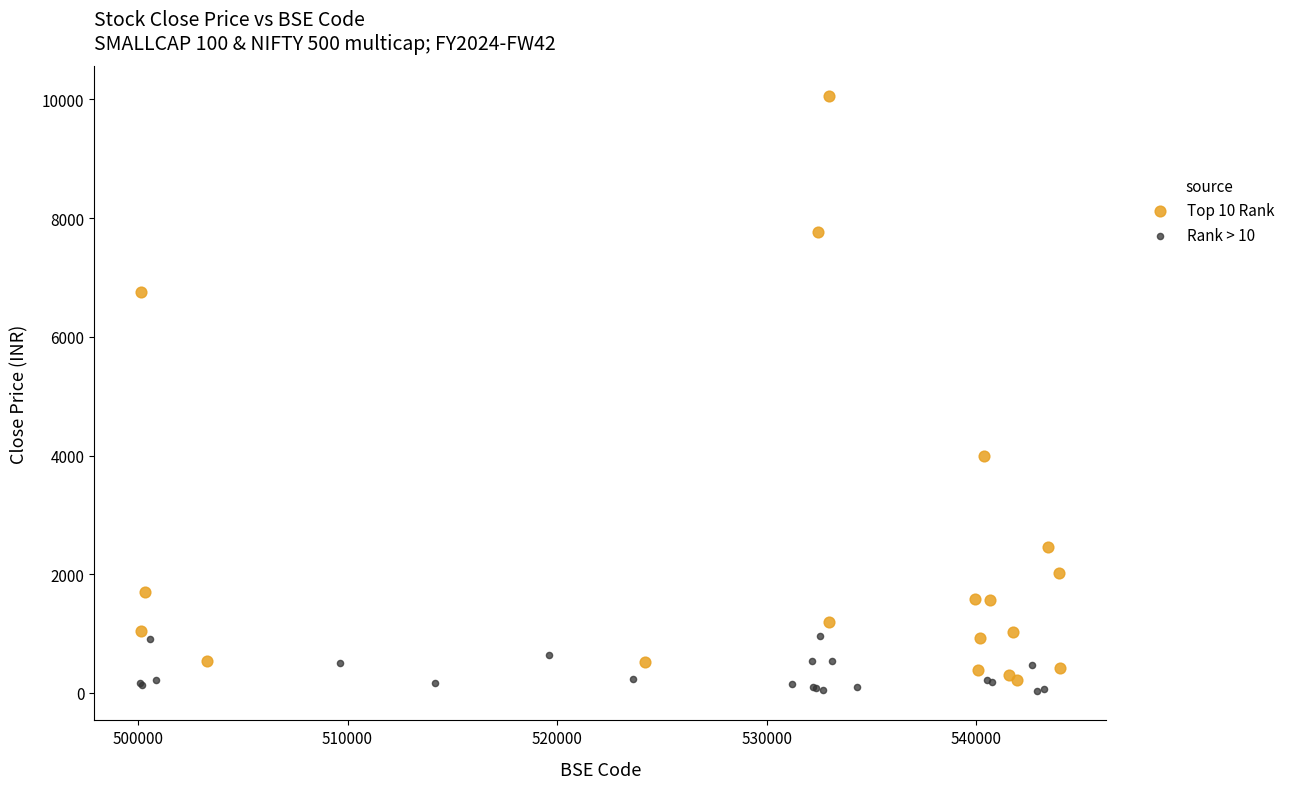

Which series reaches the maximum Y coordinate?

Top 10 Rank